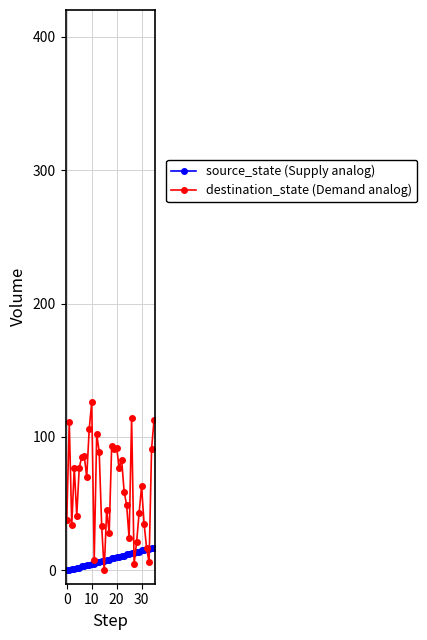

Which series has the largest total across all categories?

destination_state (Demand analog)